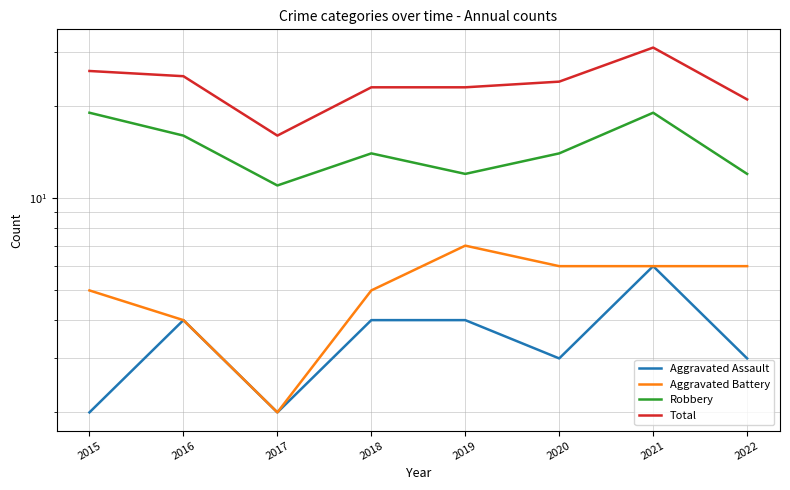

Rank the series at 2020 from lowest to highest value.

Aggravated Assault, Aggravated Battery, Robbery, Total